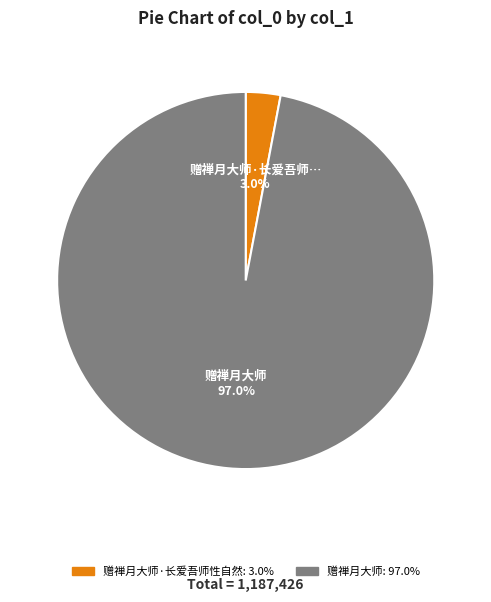

Is there any slice that represents more than half of the pie?

Yes